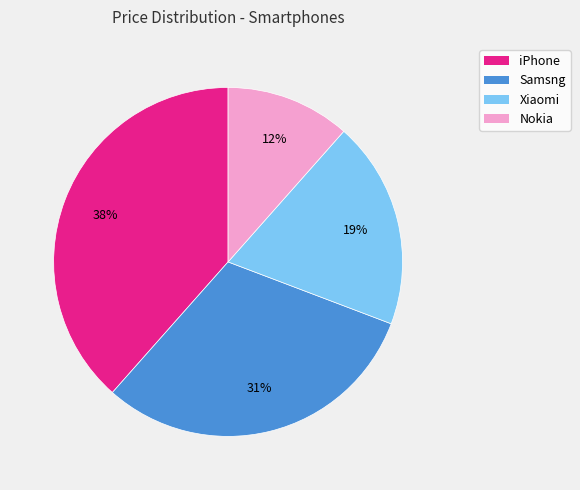

Which category has the smallest portion of the pie?

Nokia